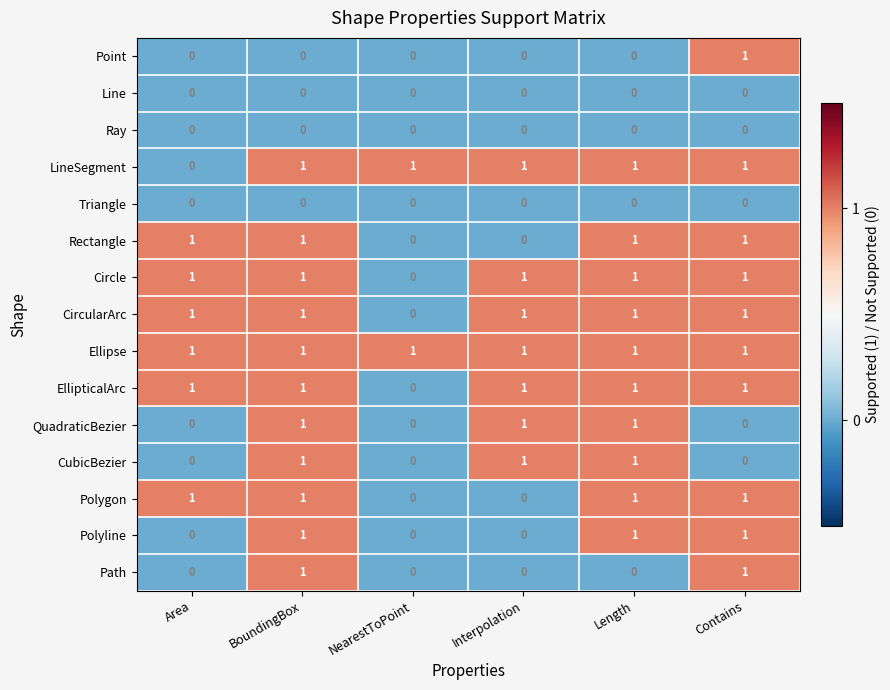

Which series has the largest total across all categories?

Ellipse